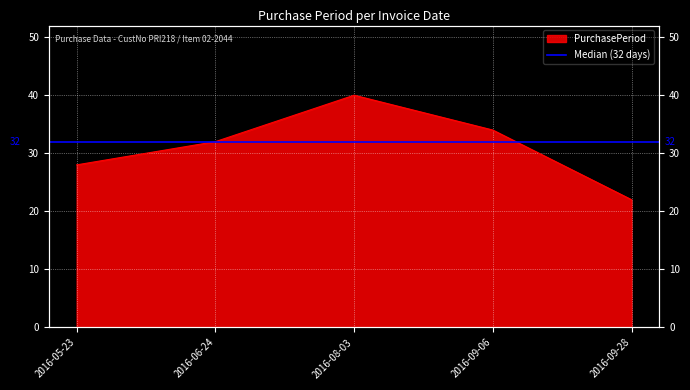

Where is the data nearest to the value 31?

2016-06-24